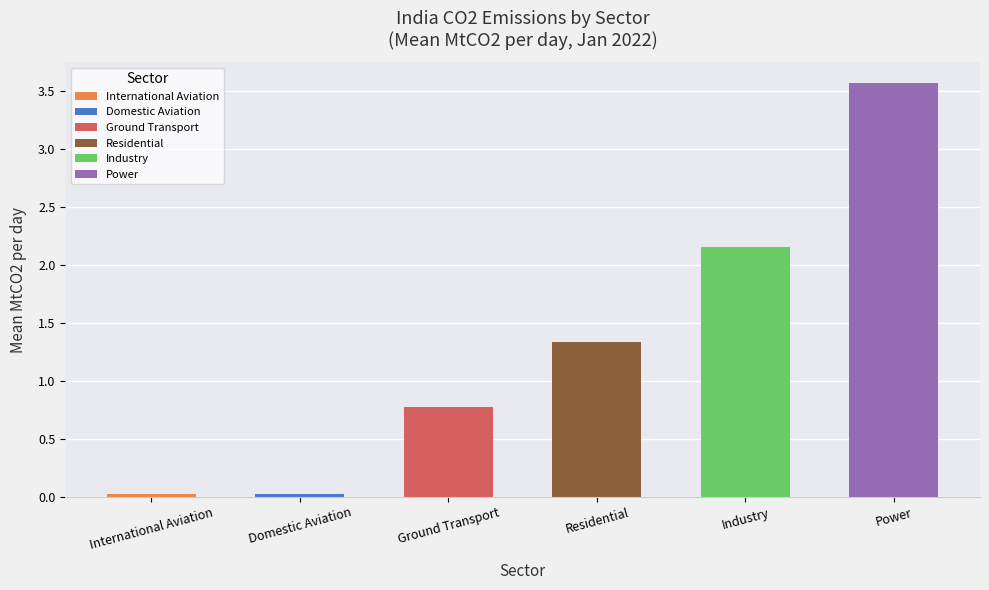

True or false: the data shows 0.0 at International Aviation.

True